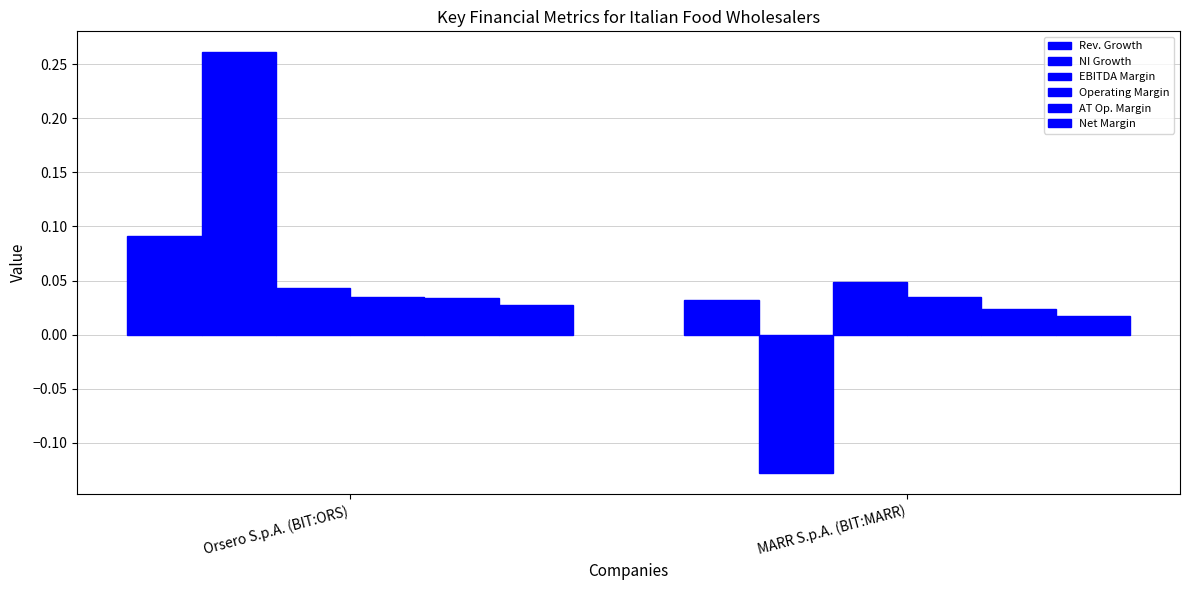

Which category has the lowest value across all series?

MARR S.p.A. (BIT:MARR)